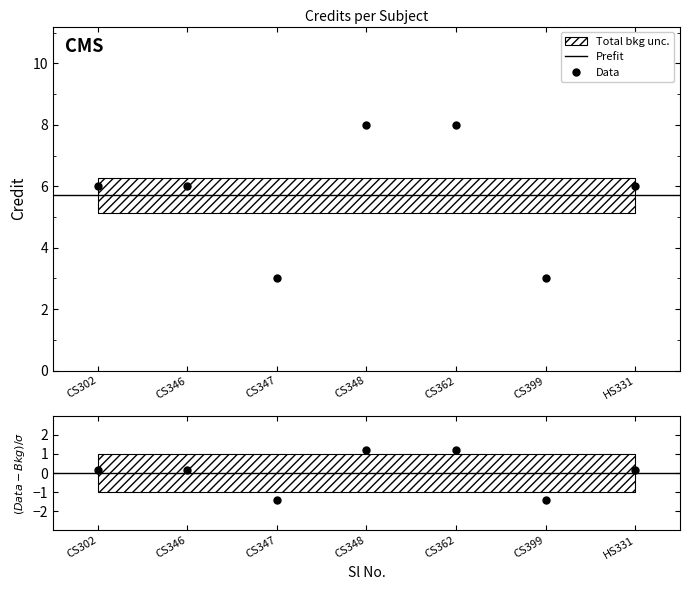

Is it true that Data equals 3 at CS347?

True